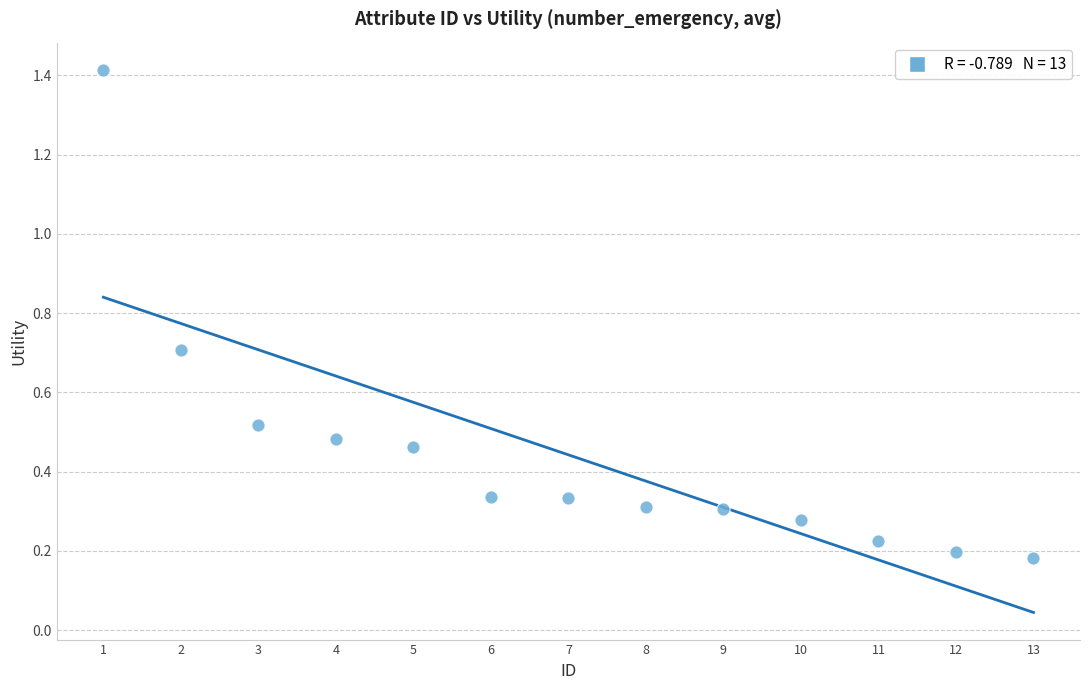

What is the range of X values (max minus min)?

12.0